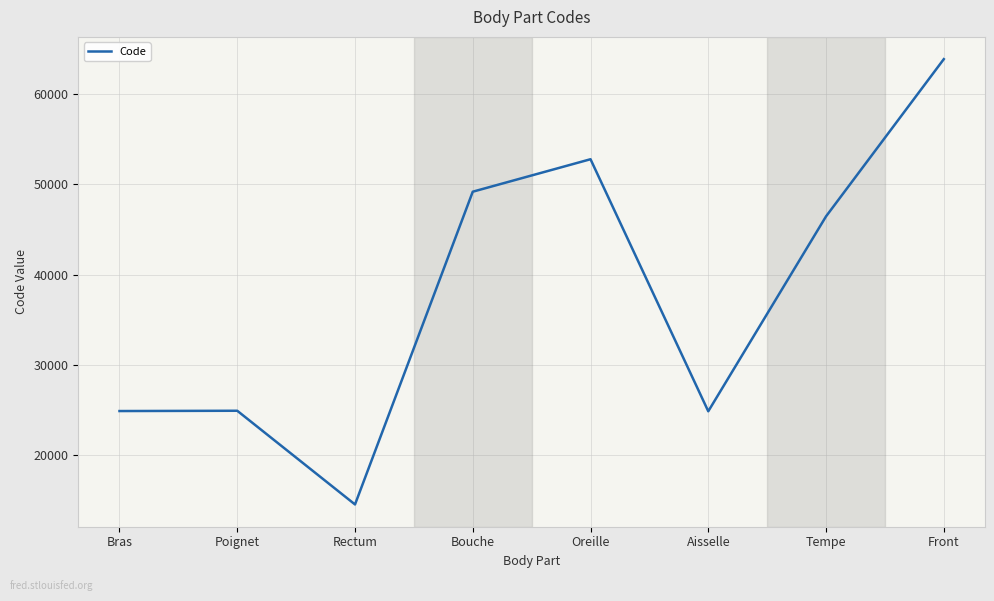

What is the change in value from Rectum to Bouche?

+34640